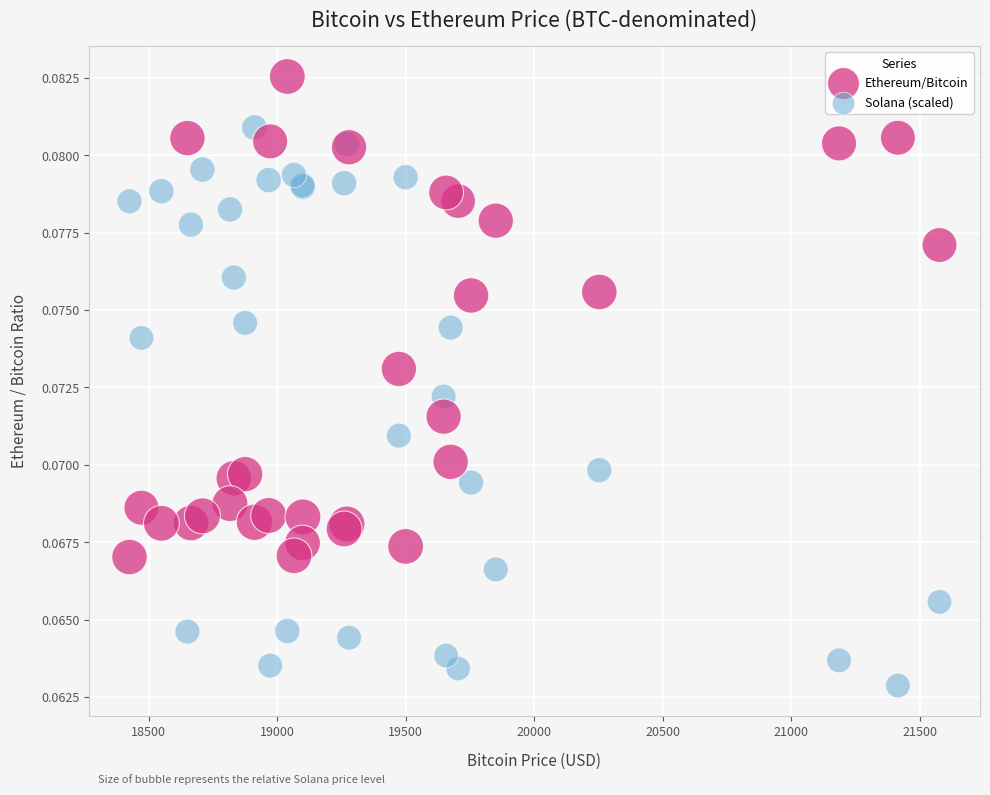

What are all the series names shown in the legend?

Ethereum/Bitcoin, Solana (scaled)